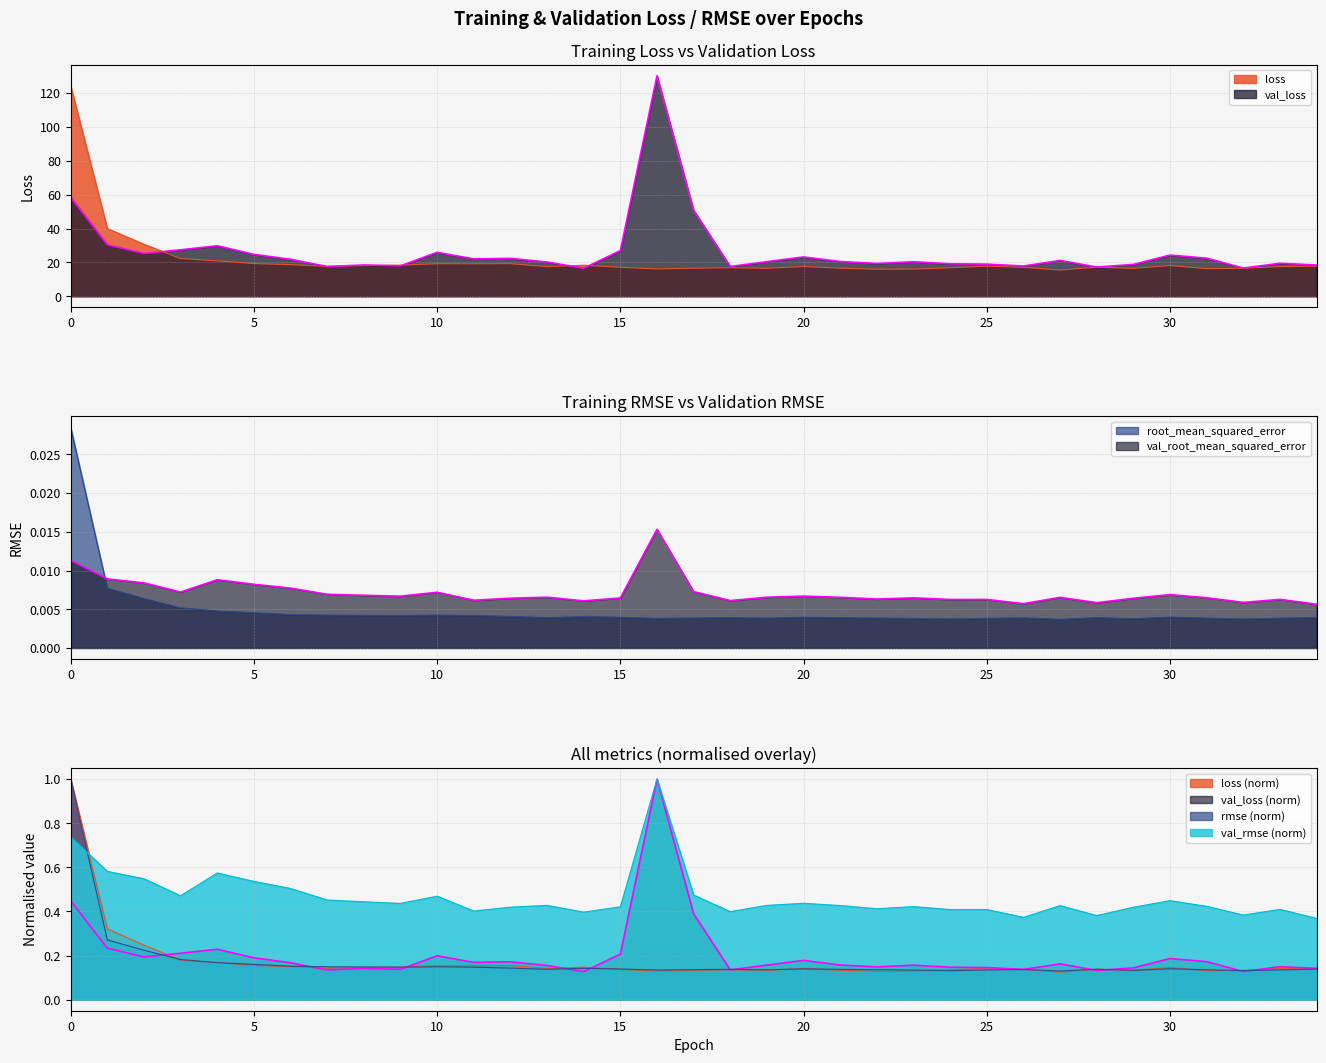

Does the chart display data point markers on the line(s)?

No